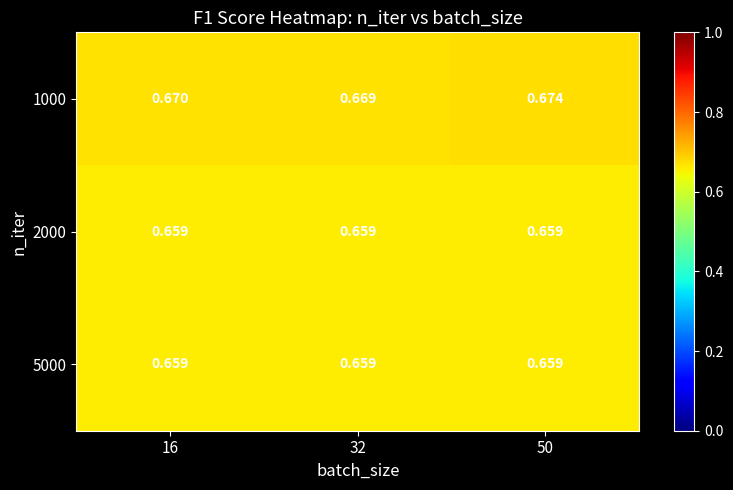

Which label corresponds to the largest value in the chart?

50